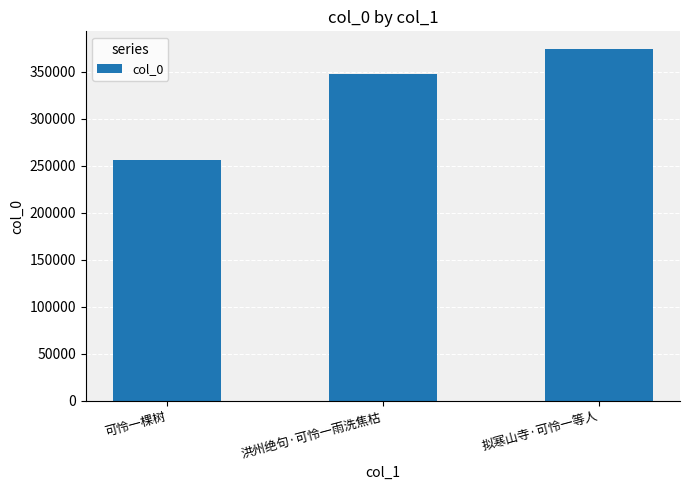

What is the sum of all values?

978862